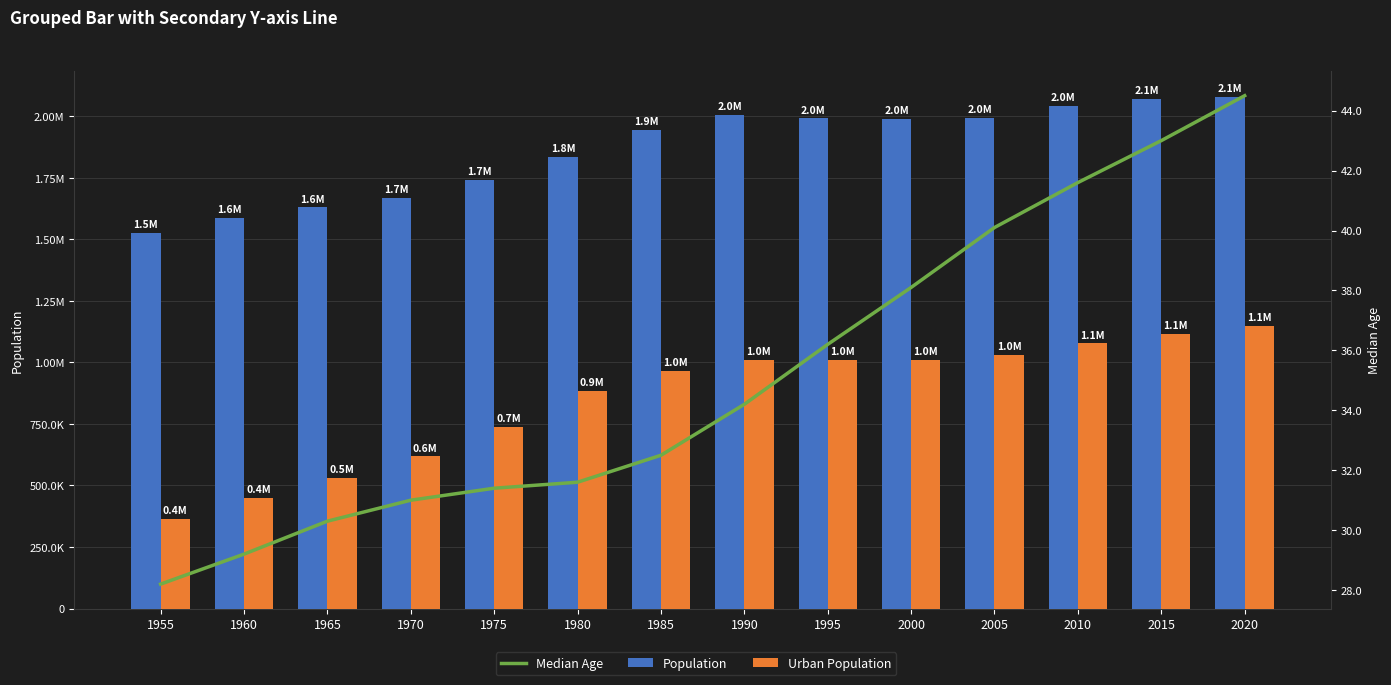

What is the sum of the Median Age values at 1965 and 2000?

68.4